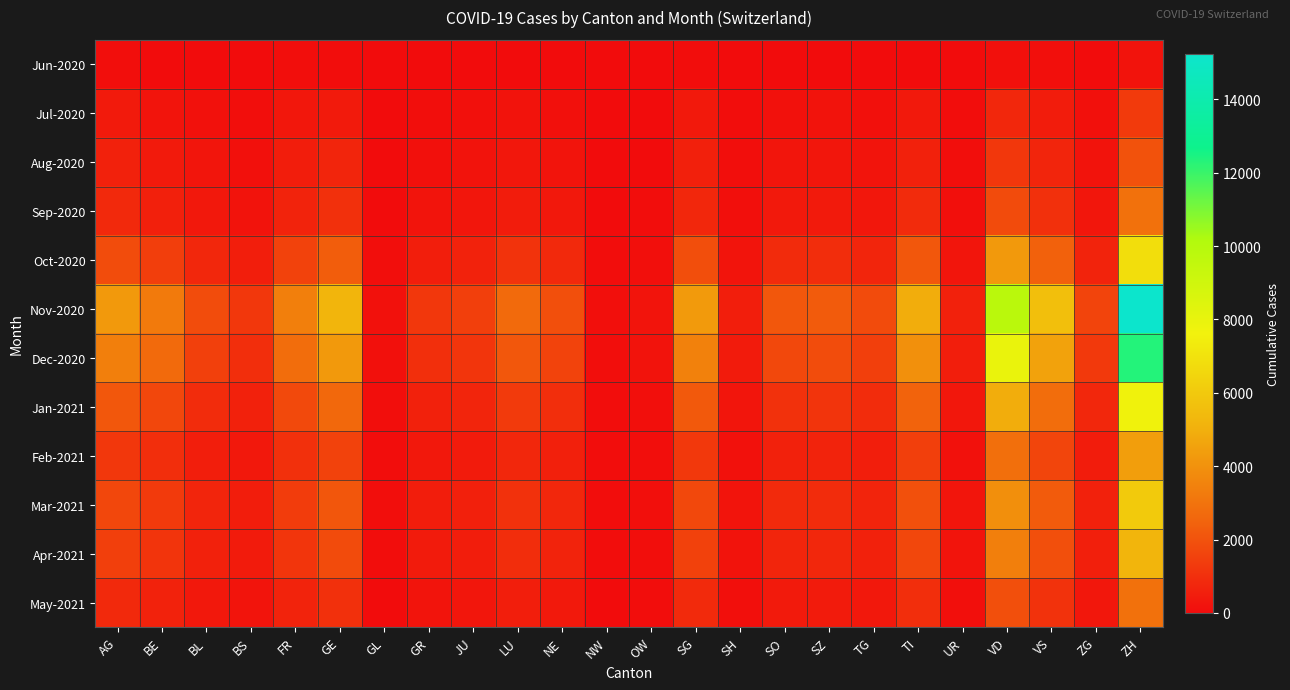

How many distinct data groups are displayed?

12